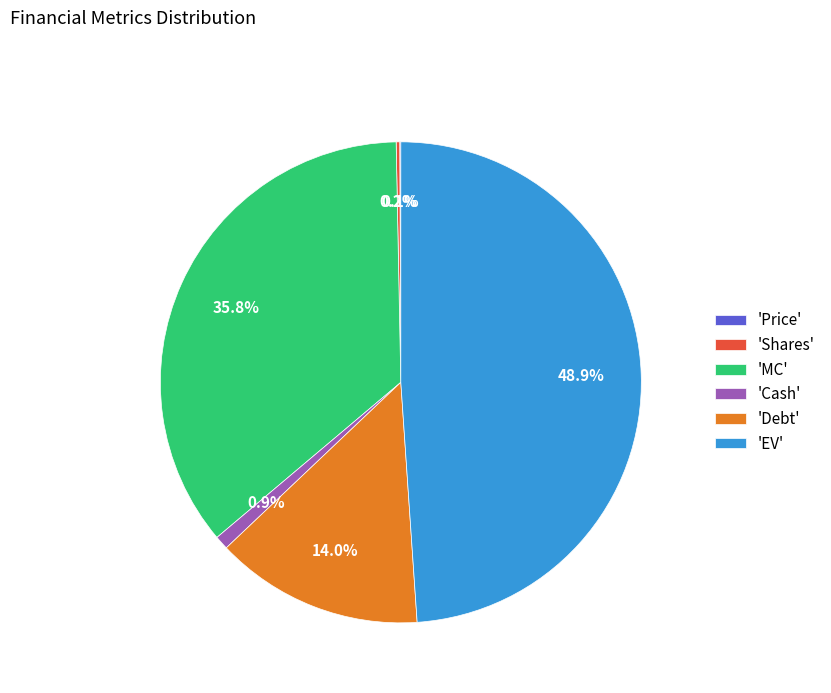

Does any single category account for the majority?

No